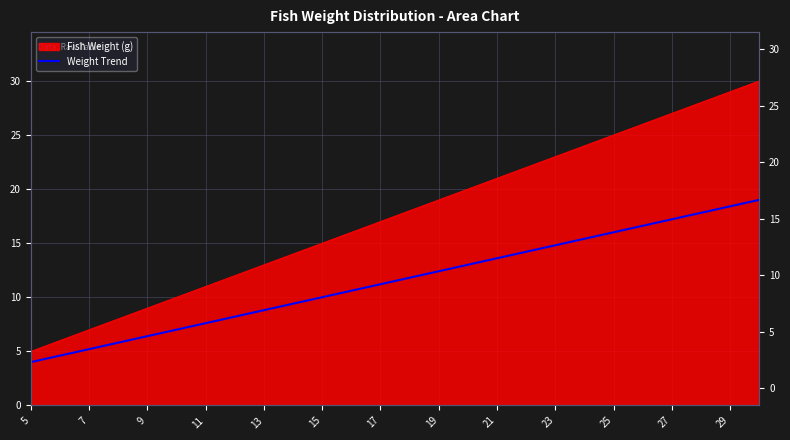

What is the minimum value shown in the chart?

4.0